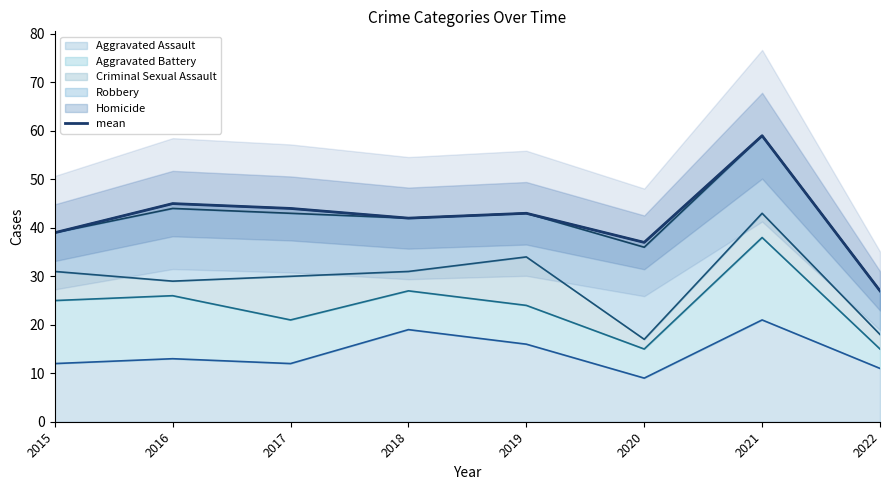

How many points are higher than both their immediate neighbors (excluding endpoints)?

3